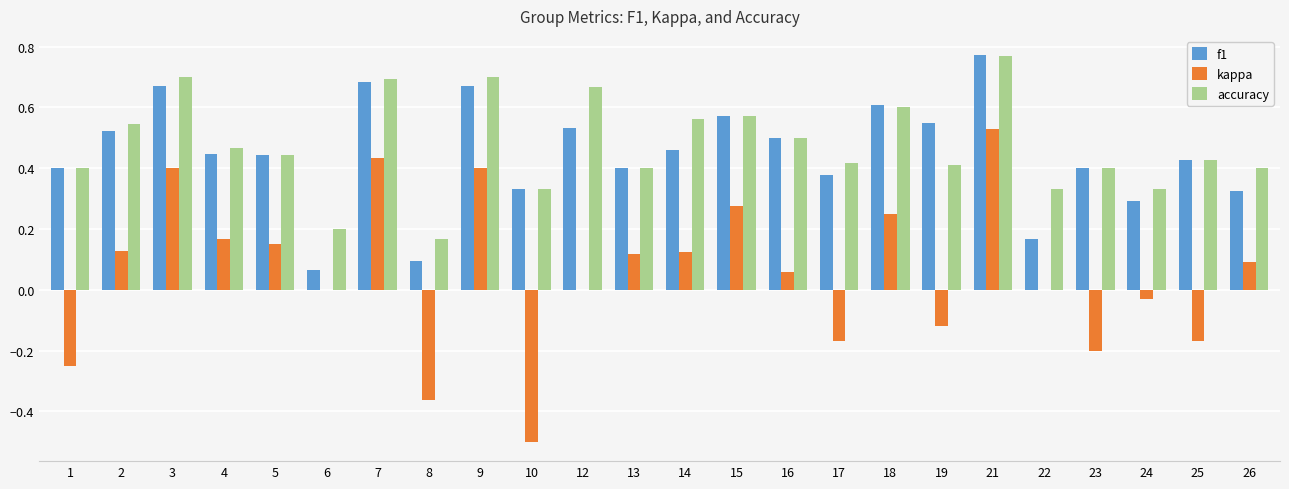

What is the sum of all kappa values?

1.3